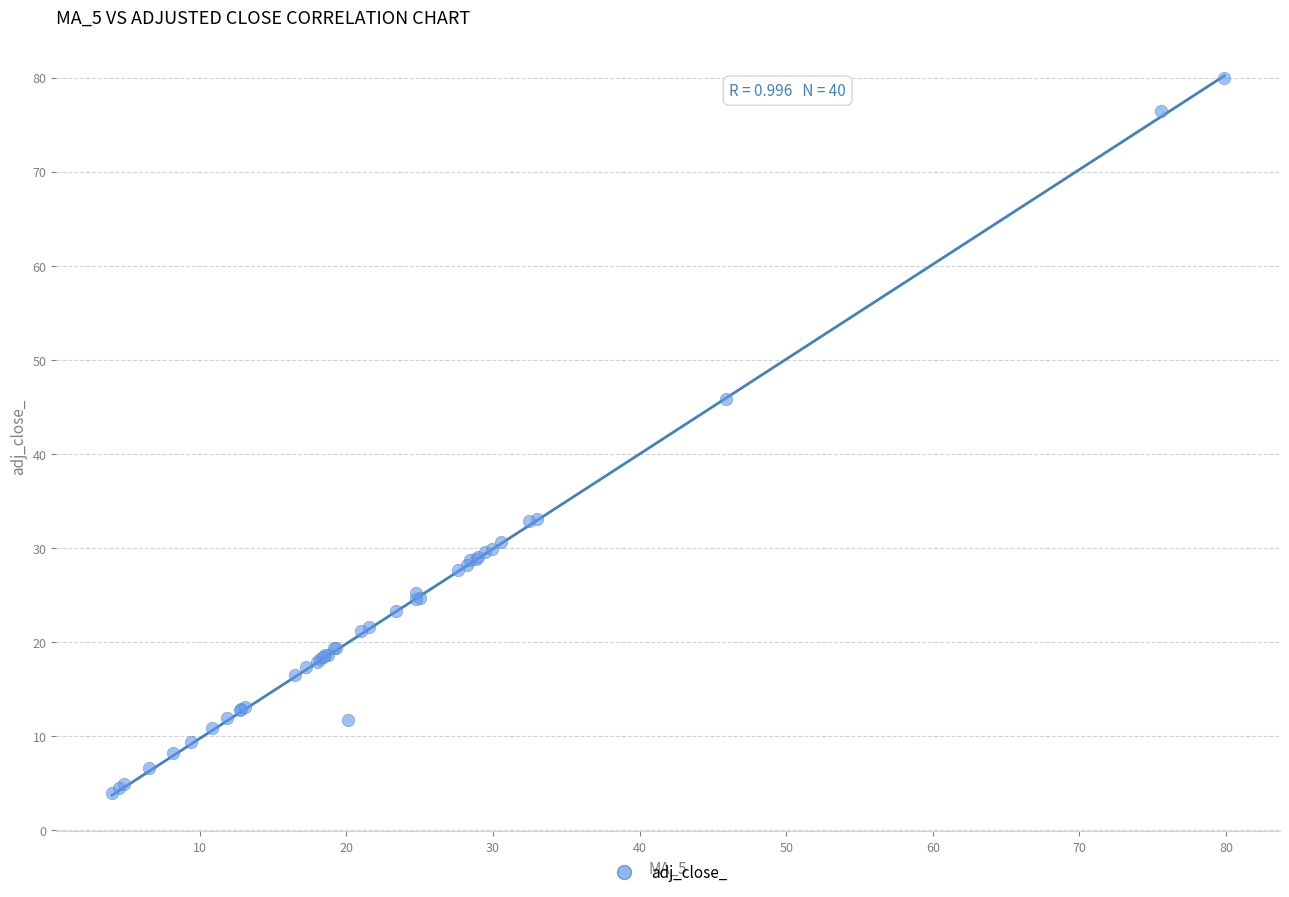

What Y value in the scatter plot is closest to 41?

45.8